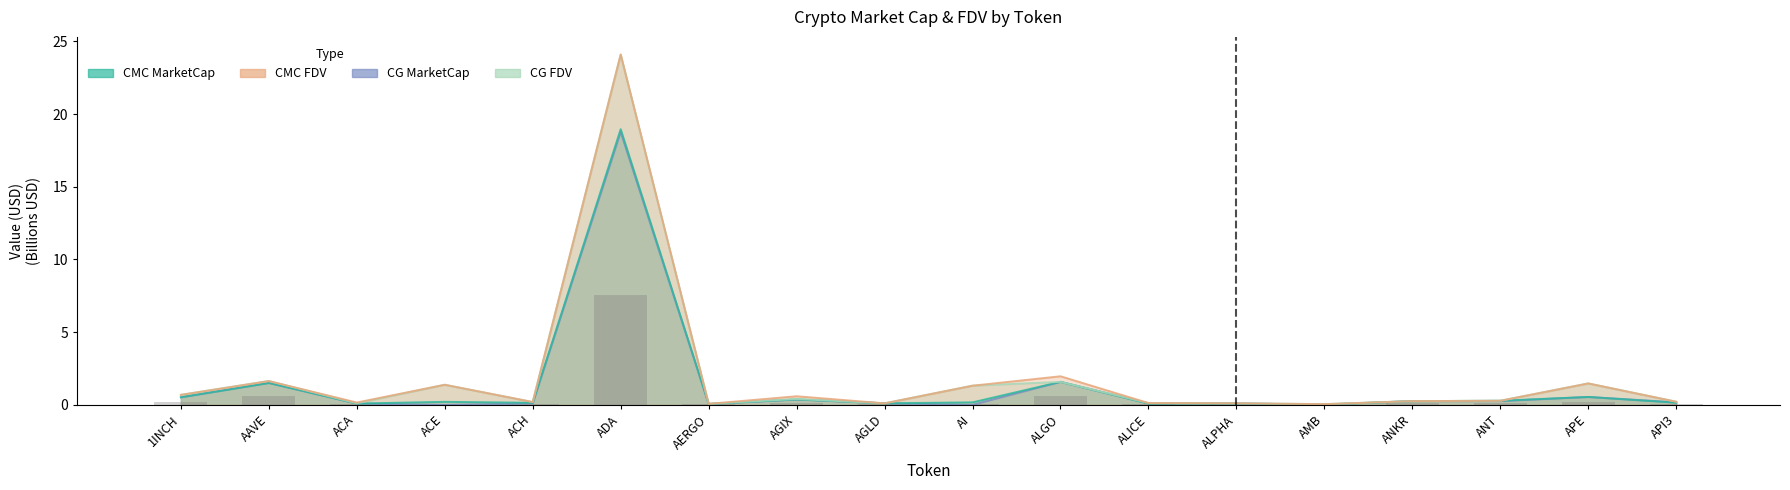

Is the value of CG_MarketCap at ALGO greater than the value of CG_FDV at ACE?

Yes